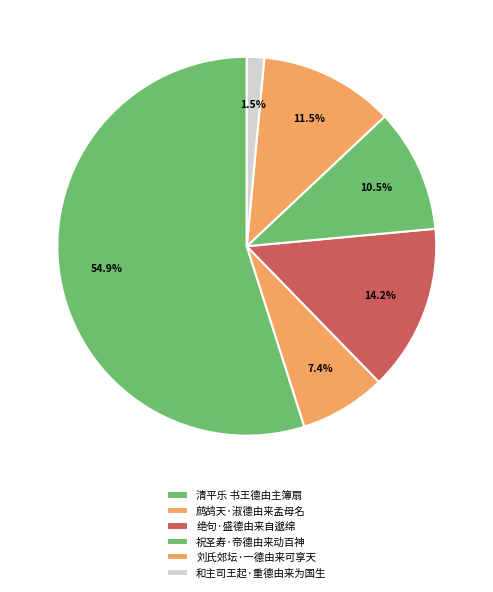

Combined, what portion of the pie is 鹧鸪天·淑德由来孟母名 and 绝句·盛德由来自邈绵?

21.6%